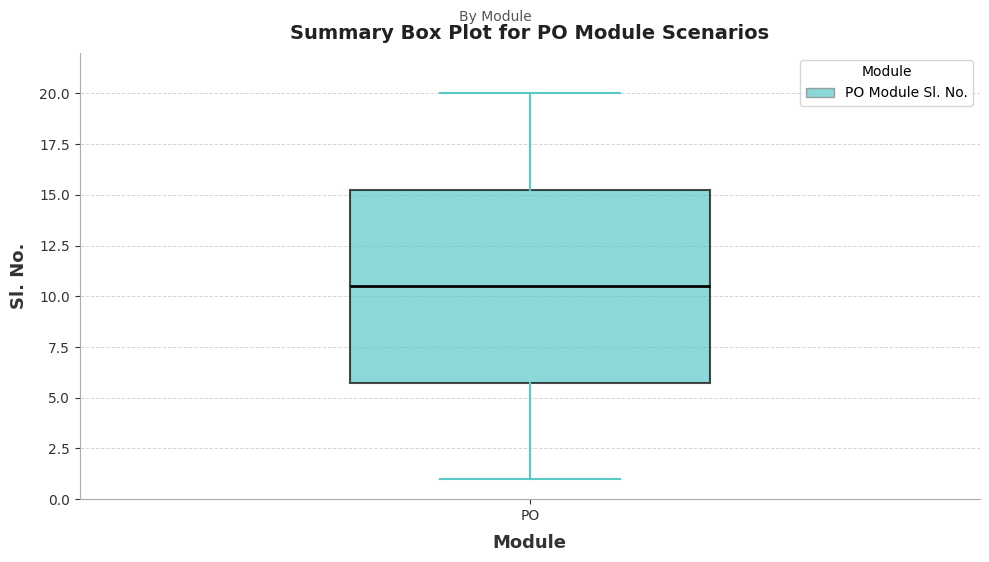

Where is the upper edge of the box for PO on the y-axis? The values are not printed on the chart, so give them approximately, as read against the axis.

15.5